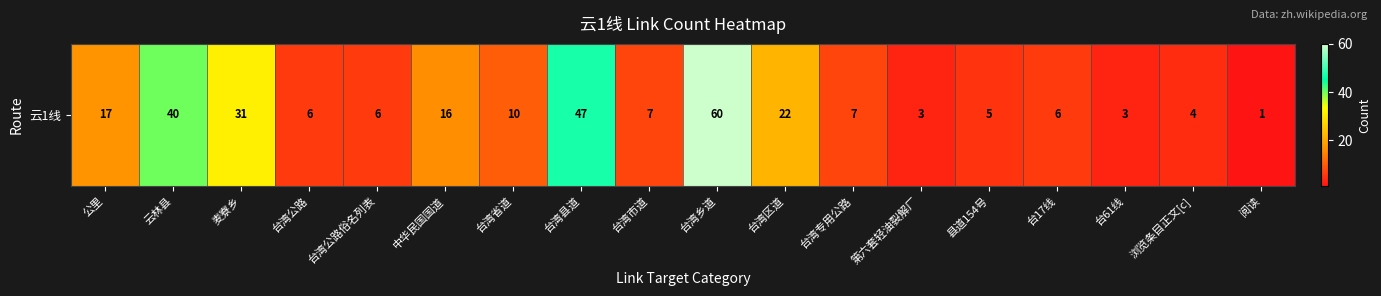

Reading left to right, what are all the values shown in this chart?

公里=17	云林县=40	麦寮乡=31	台湾公路=6	台湾公路俗名列表=6	中华民国国道=16	台湾省道=10	台湾县道=47	台湾市道=7	台湾乡道=60	台湾区道=22	台湾专用公路=7	第六套轻油裂解厂=3	县道154号=5	台17线=6	台61线=3	浏览条目正文[c]=4	阅读=1